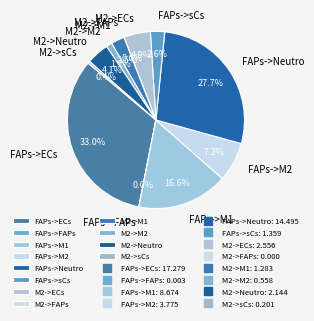

Is it true that M2->ECs is 20% of the pie?

False